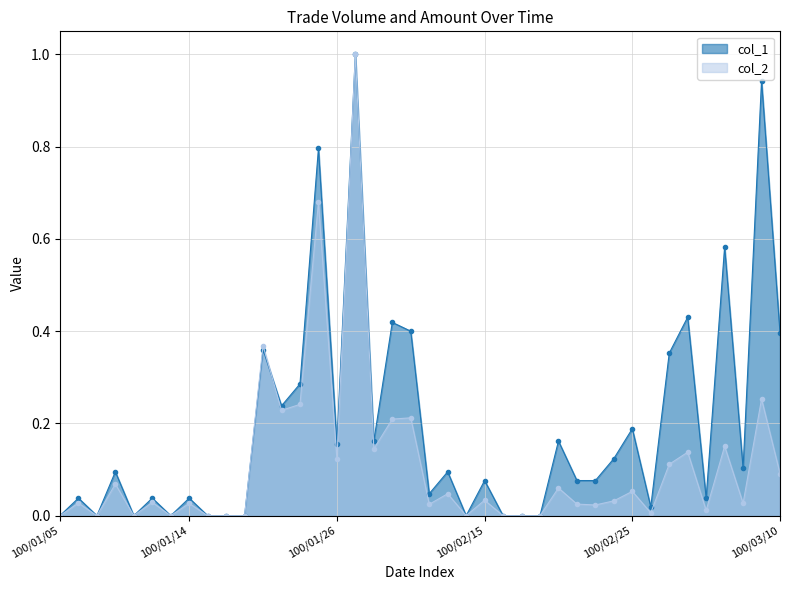

How many values in the col_2 series exceed 0?

29